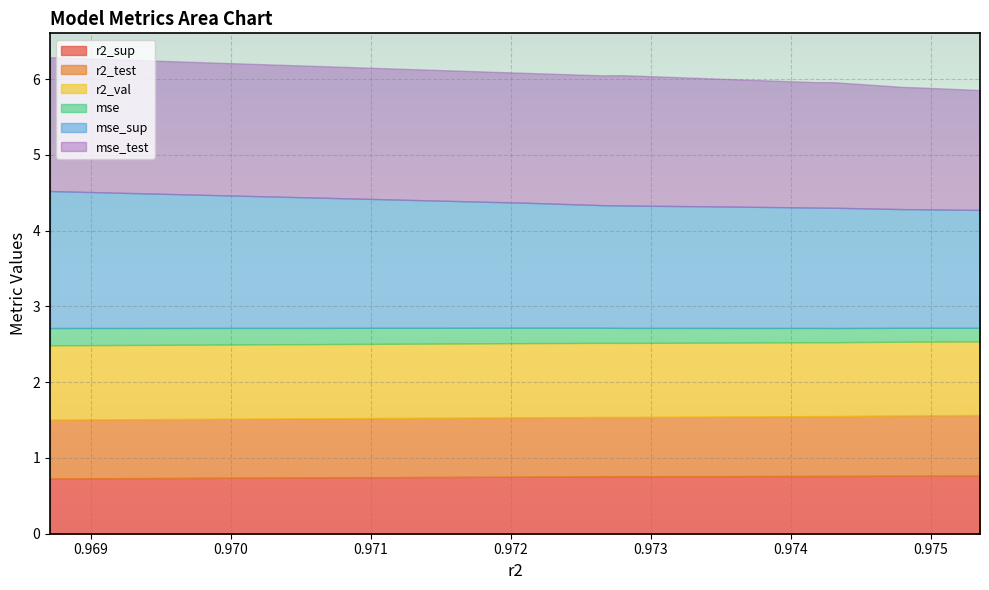

Does the chart display data point markers on the line(s)?

No